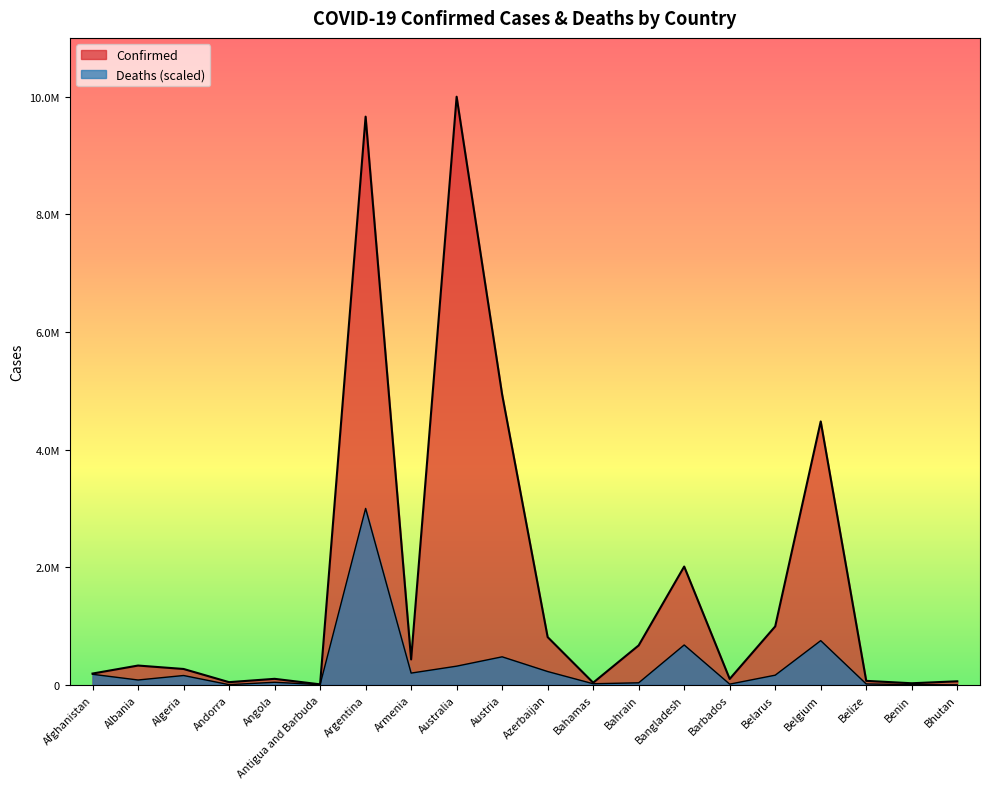

What position from the left is Afghanistan?

1